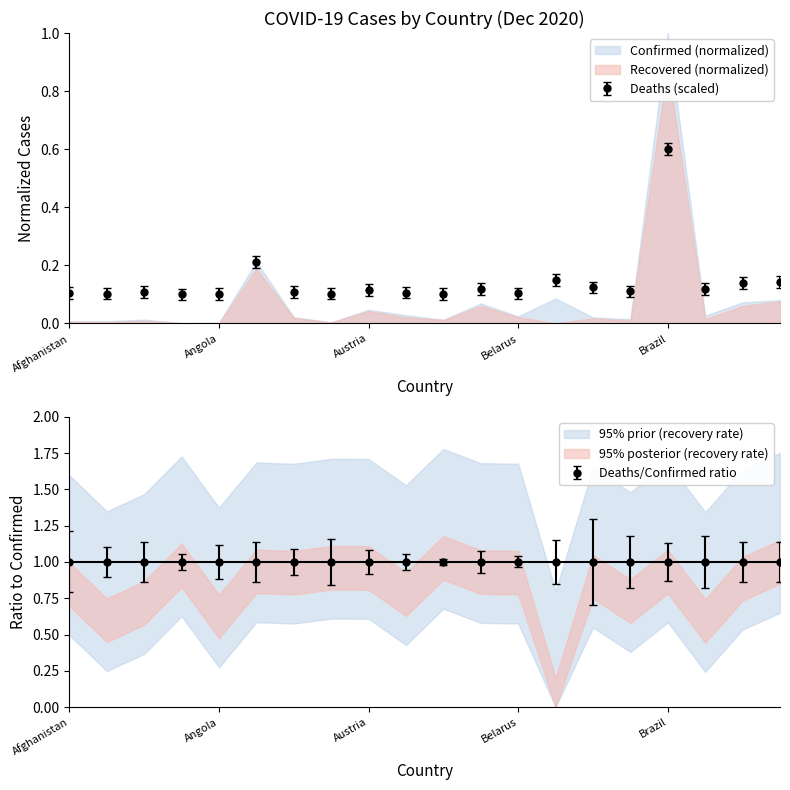

What is the sum of all Deaths values?

3.3